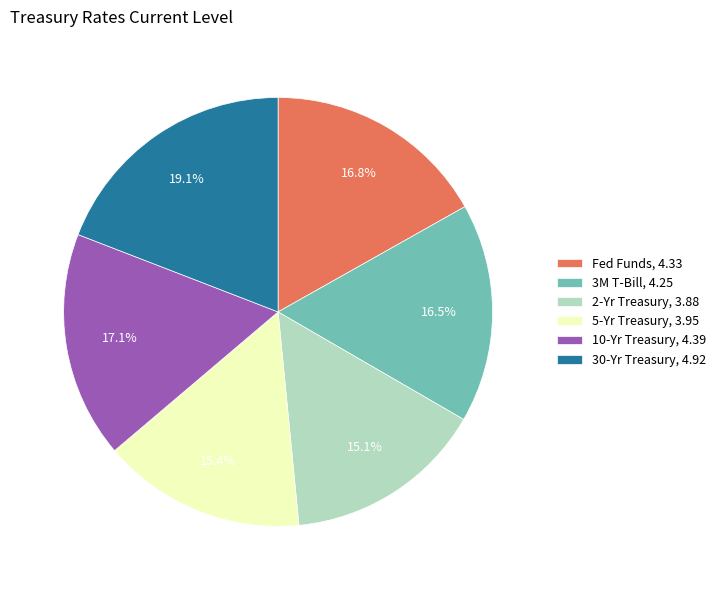

Is it true that Fed Funds is 4% of the pie?

False